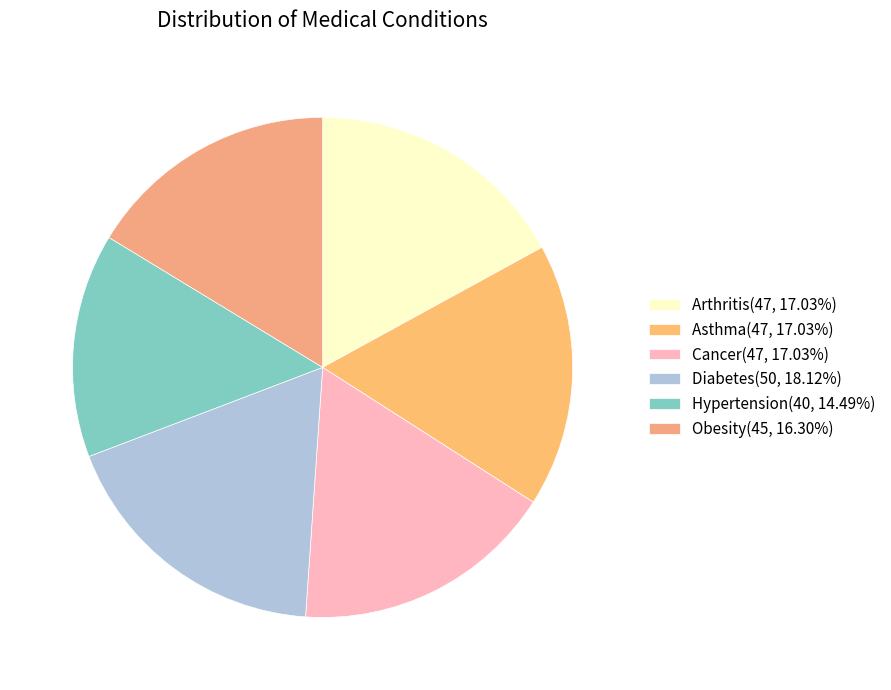

To the nearest percent, what portion does Obesity represent?

16%